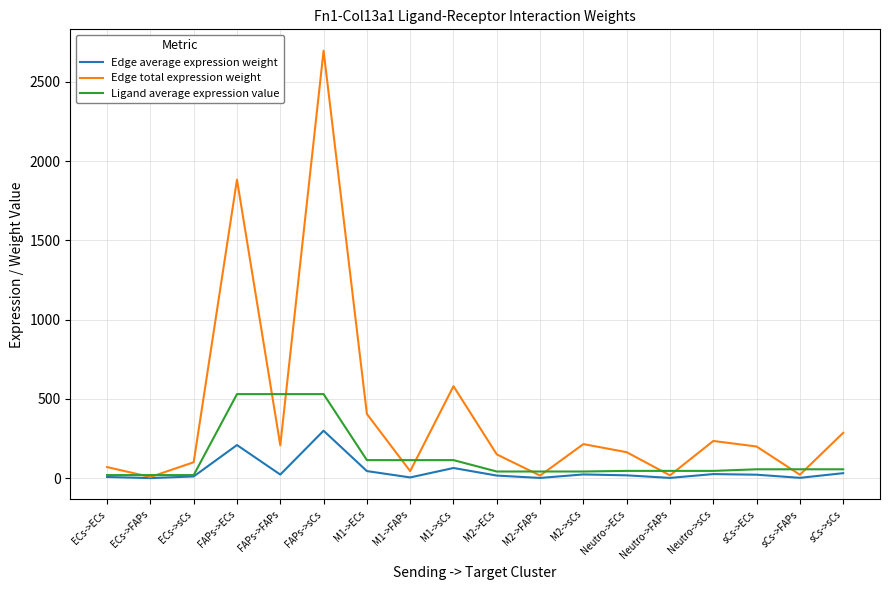

Which series has the widest spread of values?

Edge total expression weight